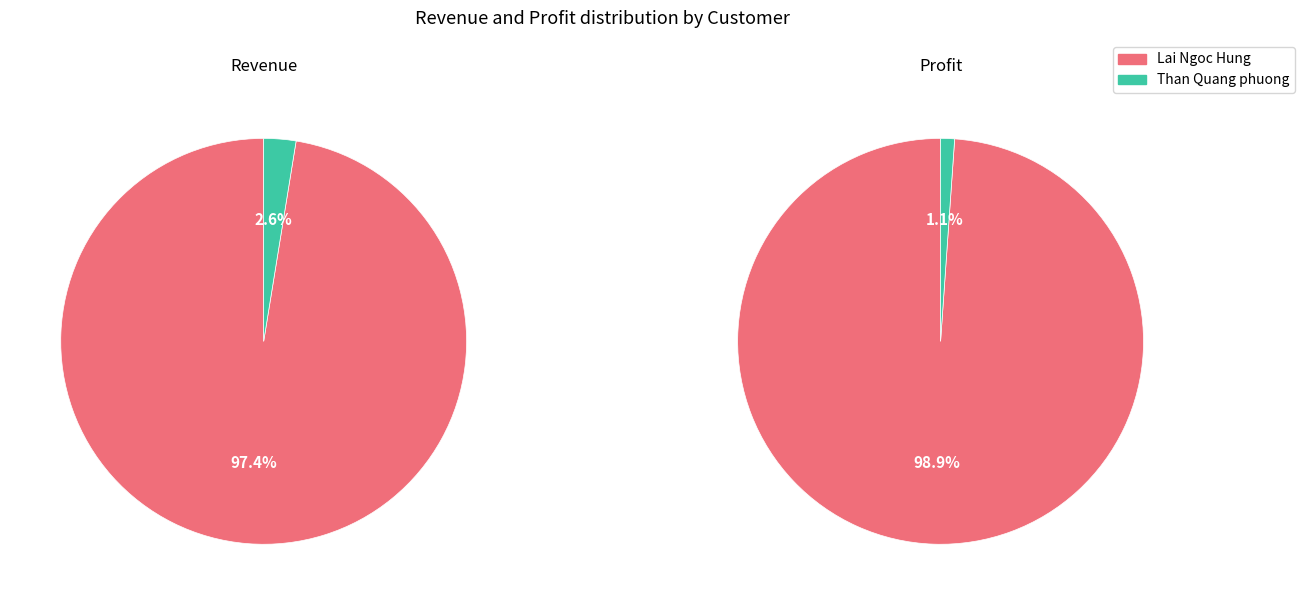

Which category has the smallest portion of the pie?

Than Quang phuong